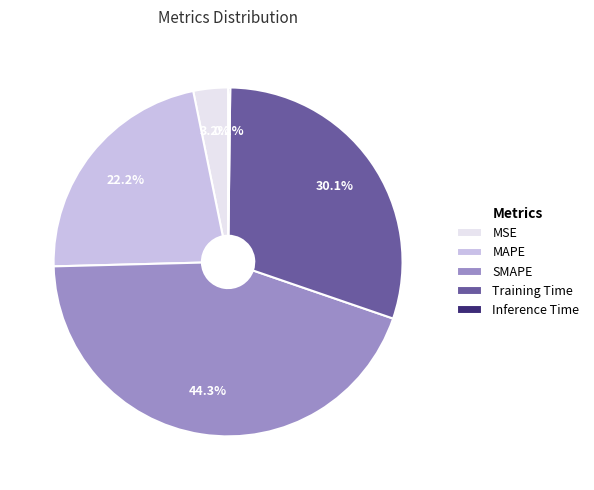

True or false: MSE accounts for 3% of the total.

True